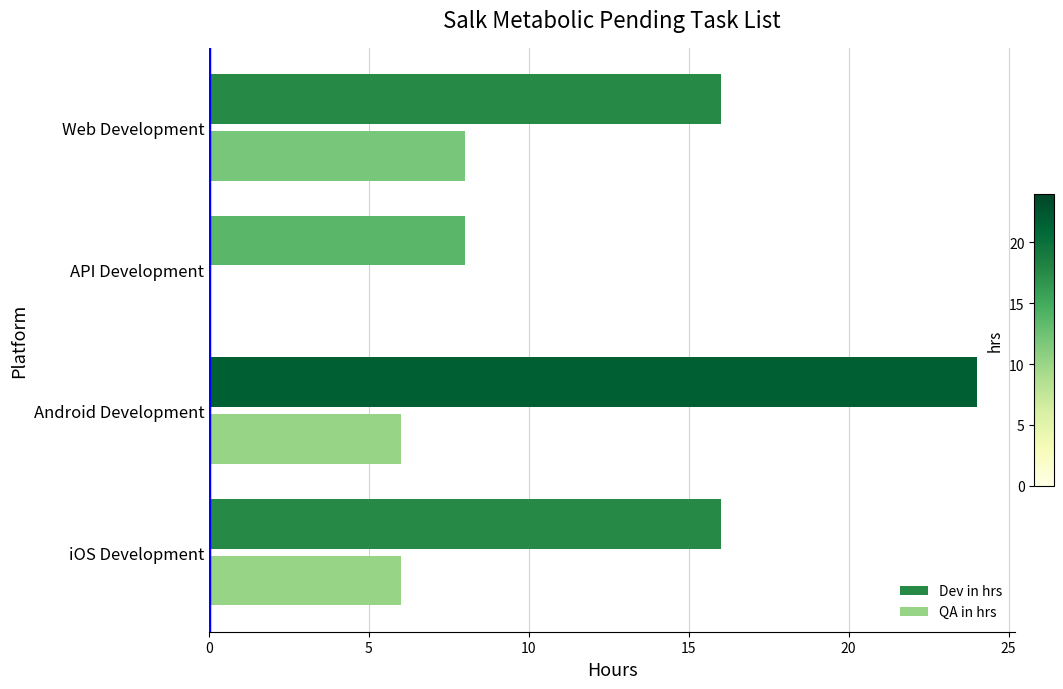

Is the value of QA in hrs at API Development greater than the value of Dev in hrs at Web Development?

No